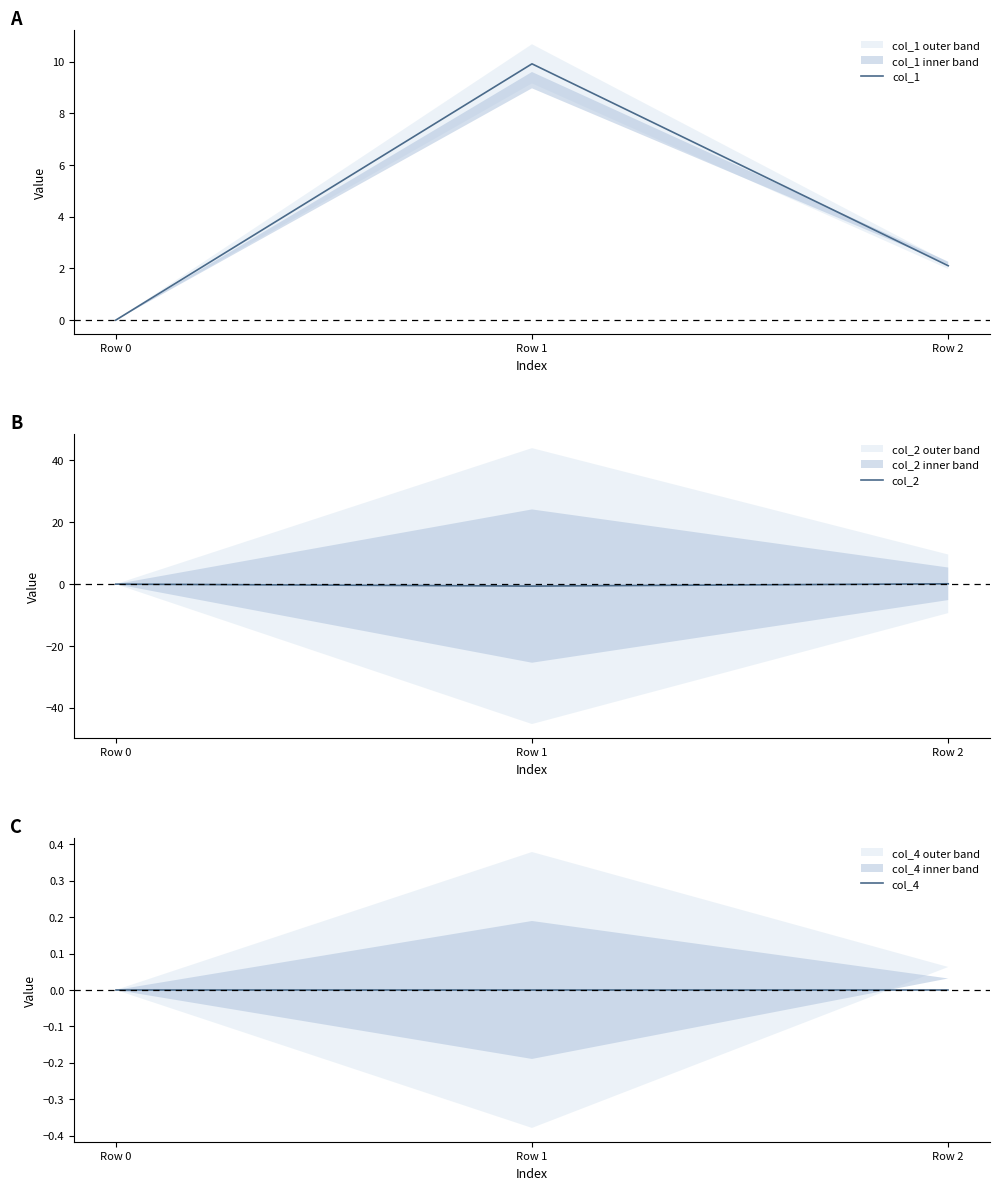

At how many categories does at least one series exceed 5?

1